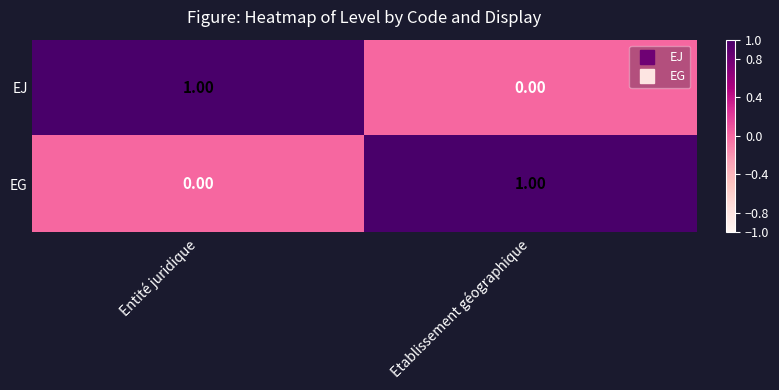

Is the value of EG at Etablissement géographique greater than the value of EJ at Etablissement géographique?

Yes